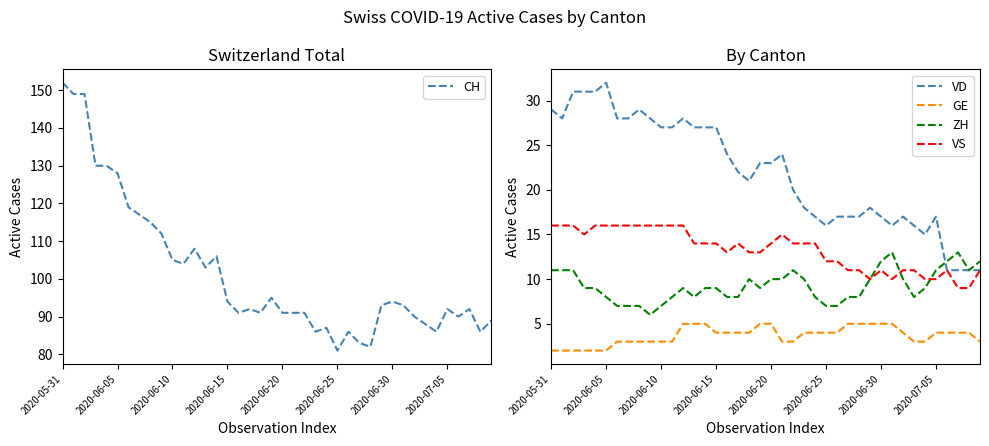

The value of GE at 2020-06-10 is 3. True or false?

True